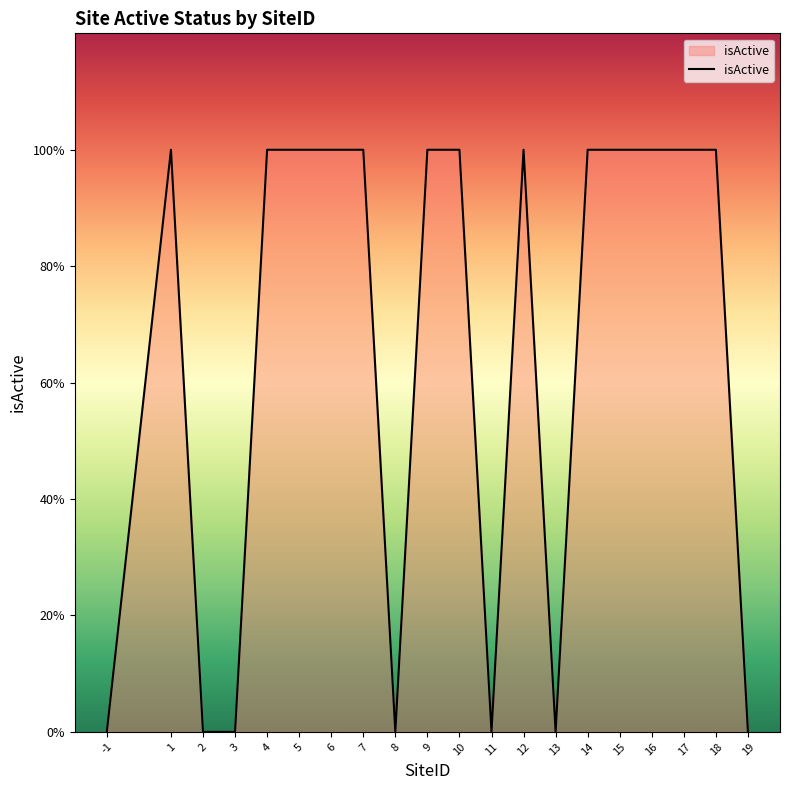

How many points are higher than both their immediate neighbors (excluding endpoints)?

2